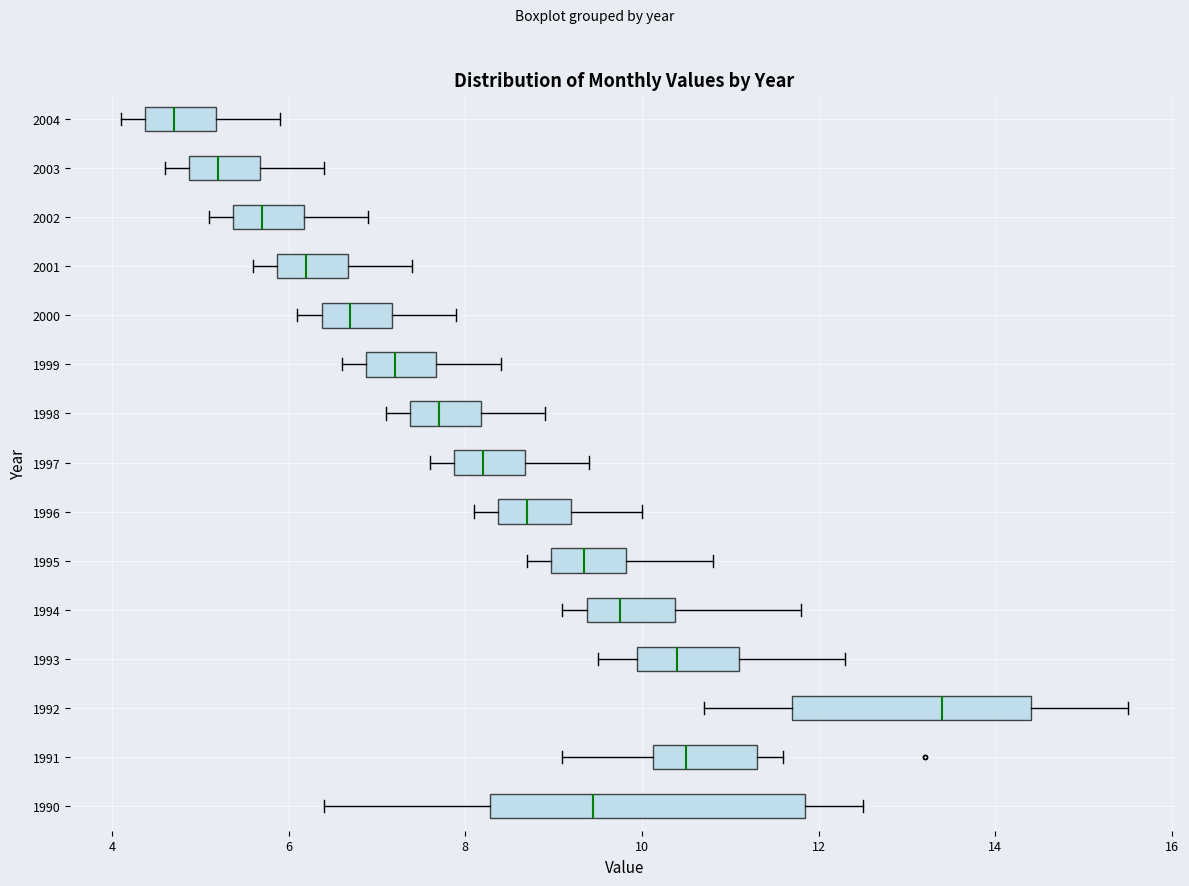

Reading bottom to top, read every box against the x-axis: the position of its median line, the range the box covers, and the ends of its whiskers. The values are not printed on the chart, so give them approximately, as read against the axis.

1990: median 9.4, box 8.2 to 11.8, whiskers 6.4 to 12.6
1991: median 10.6, box 10.2 to 11.4, whiskers 9.2 to 11.6
1992: median 13.4, box 11.8 to 14.4, whiskers 10.8 to 15.6
1993: median 10.4, box 10.0 to 11.2, whiskers 9.6 to 12.4
1994: median 9.8, box 9.4 to 10.4, whiskers 9.2 to 11.8
1995: median 9.4, box 9.0 to 9.8, whiskers 8.8 to 10.8
1996: median 8.8, box 8.4 to 9.2, whiskers 8.2 to 10.0
1997: median 8.2, box 7.8 to 8.6, whiskers 7.6 to 9.4
1998: median 7.8, box 7.4 to 8.2, whiskers 7.2 to 9.0
1999: median 7.2, box 6.8 to 7.6, whiskers 6.6 to 8.4
2000: median 6.8, box 6.4 to 7.2, whiskers 6.2 to 8.0
2001: median 6.2, box 5.8 to 6.6, whiskers 5.6 to 7.4
2002: median 5.8, box 5.4 to 6.2, whiskers 5.2 to 7.0
2003: median 5.2, box 4.8 to 5.6, whiskers 4.6 to 6.4
2004: median 4.8, box 4.4 to 5.2, whiskers 4.2 to 6.0